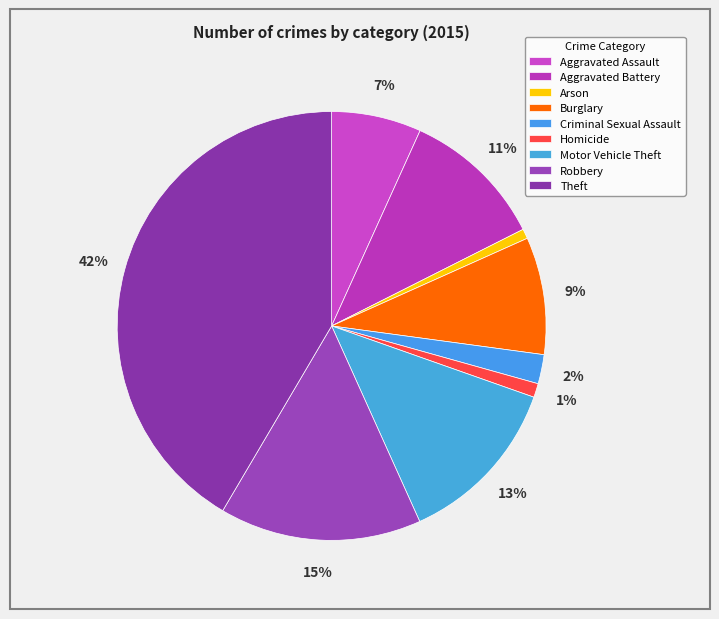

What percentage is NOT represented by Arson?

99.3%